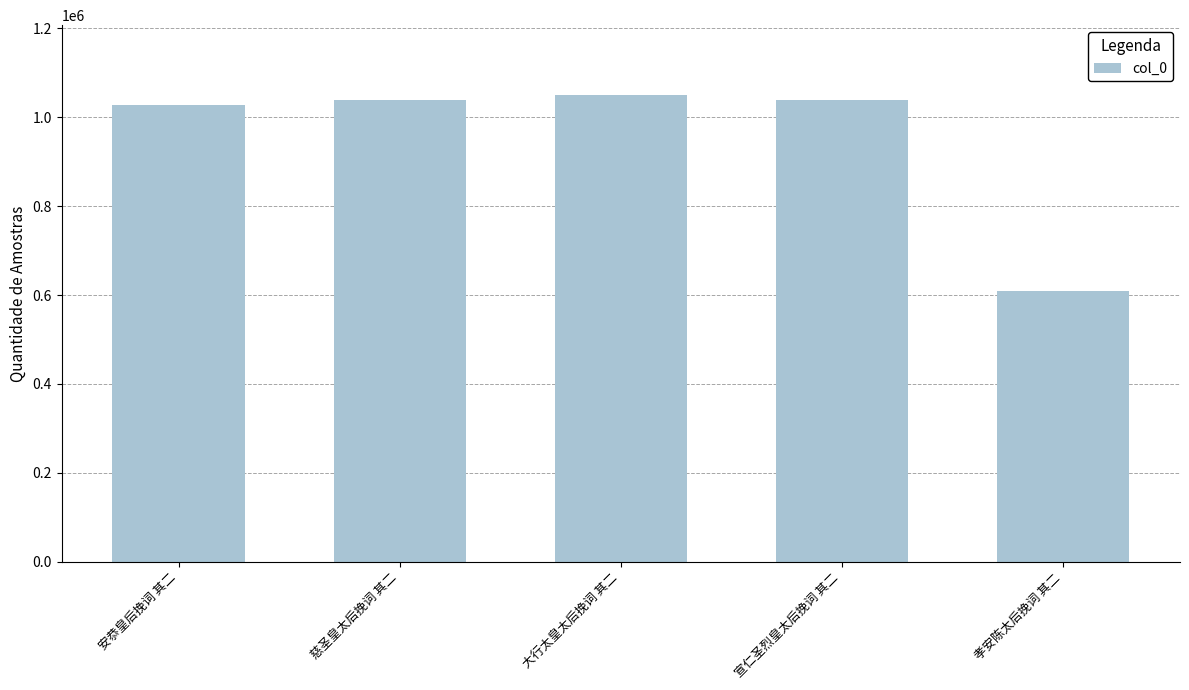

What value does the data have at 大行太皇太后挽词 其二, to the nearest 50?

1049200